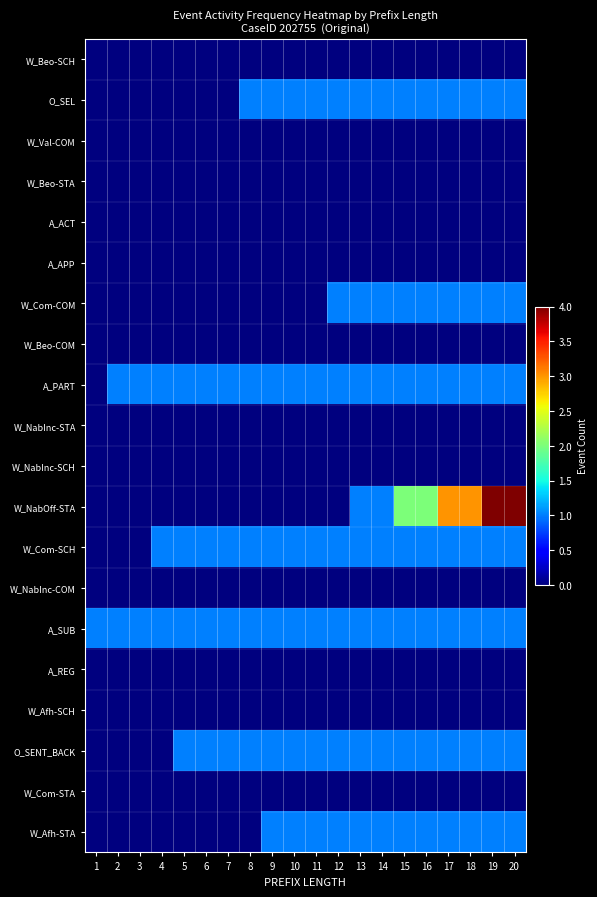

What is the spread (max minus min) of values at 4?

1